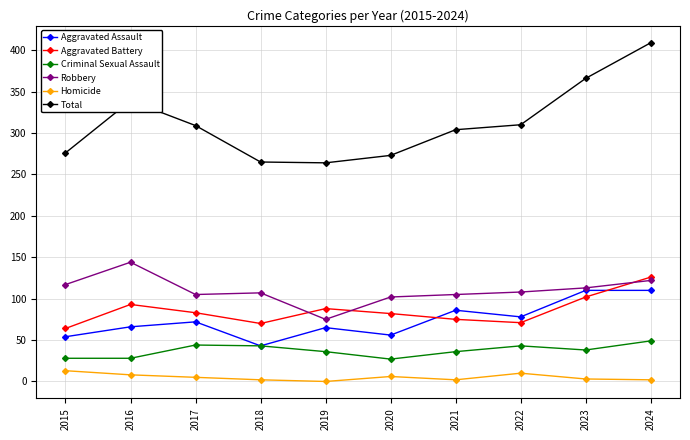

Which series has the largest range (max minus min)?

Total